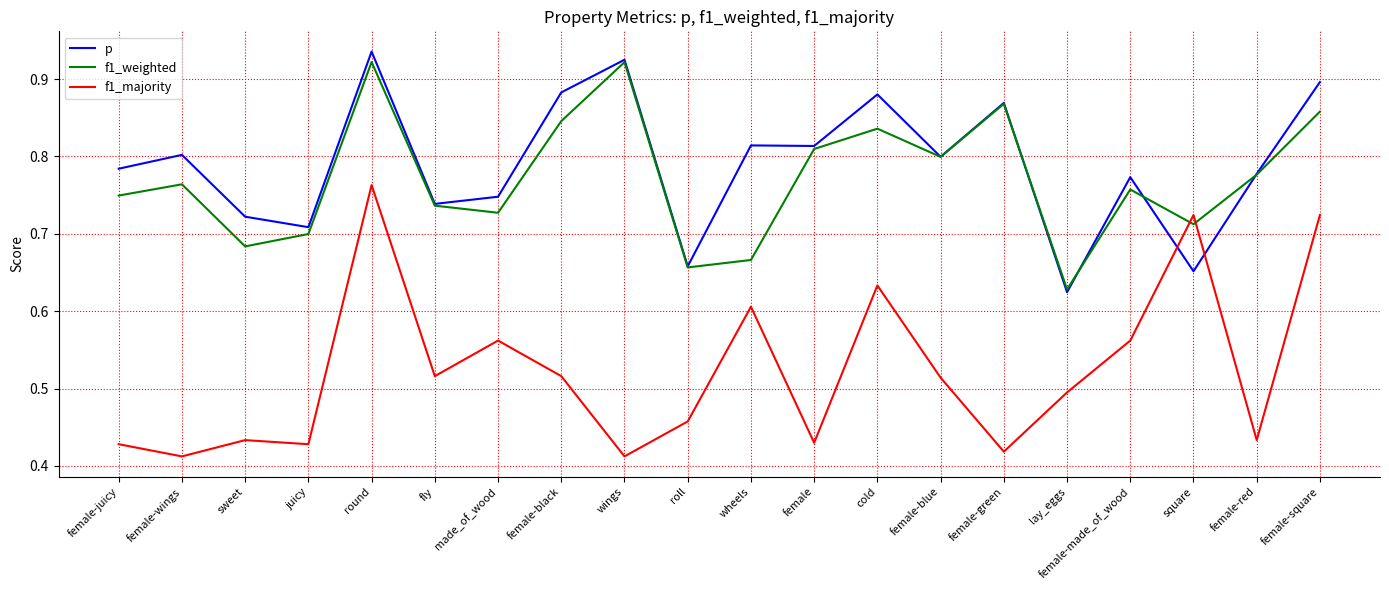

List the series in order of their peak value, highest first.

p, f1_weighted, f1_majority